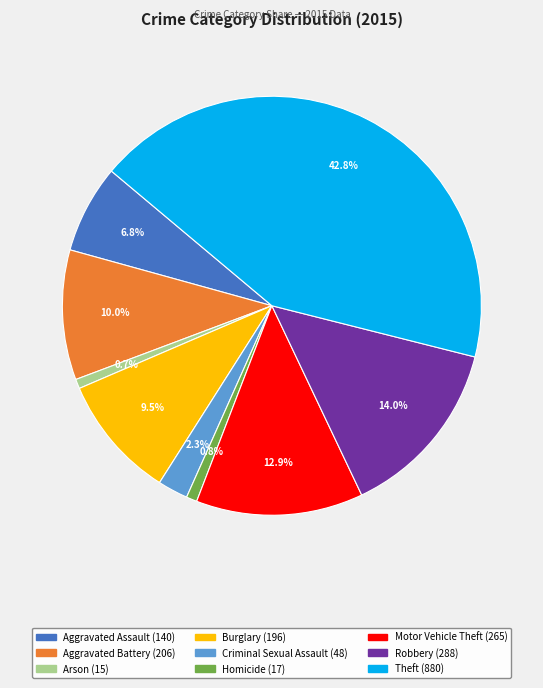

Which has a higher value, Homicide or Aggravated Battery?

Aggravated Battery